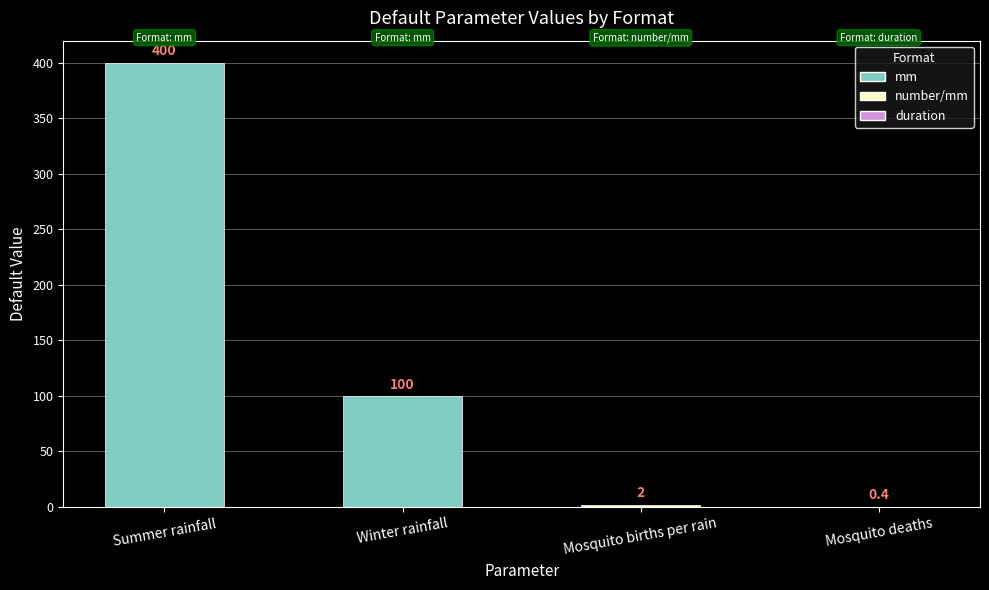

What is the sum of the values at Summer rainfall and Mosquito births per rain?

402.0